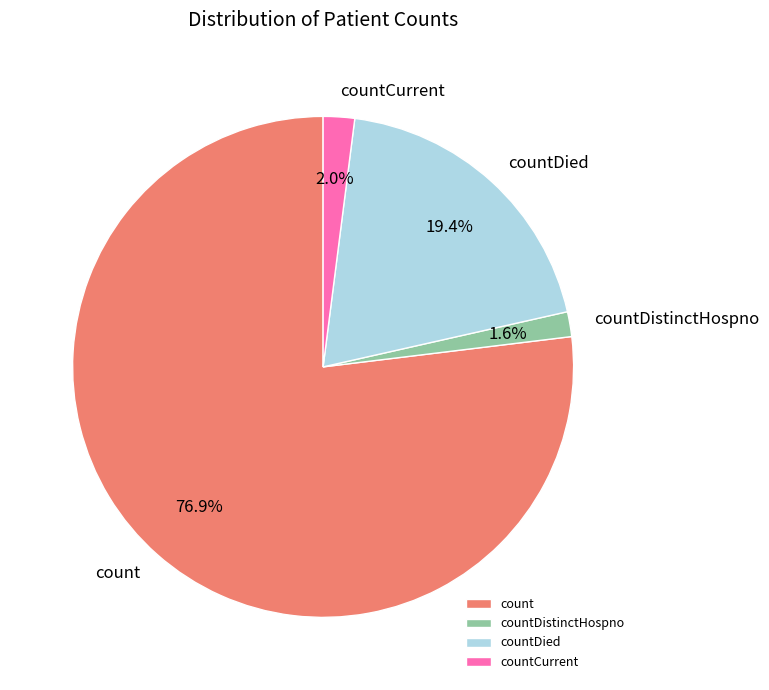

What is the largest slice in the pie chart?

count